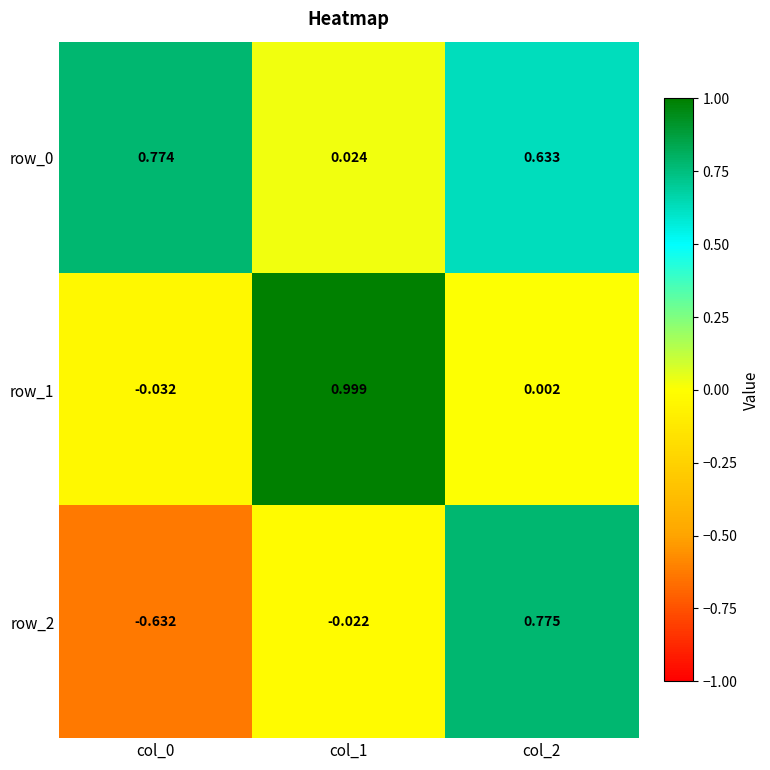

What is the sum of the row_2 values at col_0 and col_1?

-0.7